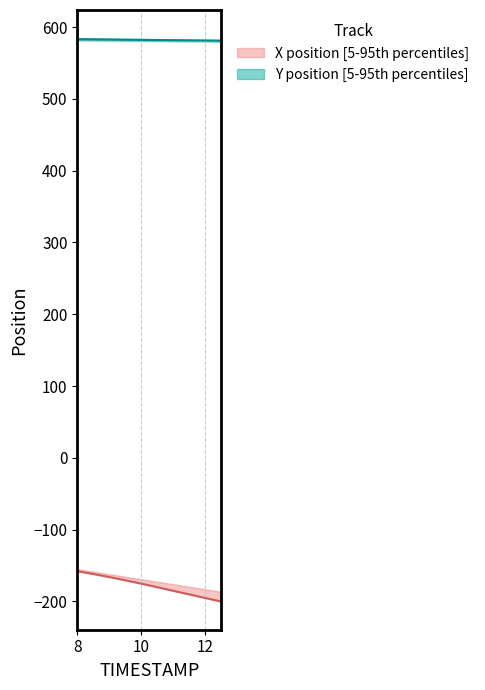

Where is Y nearest to the value 582?

10.5